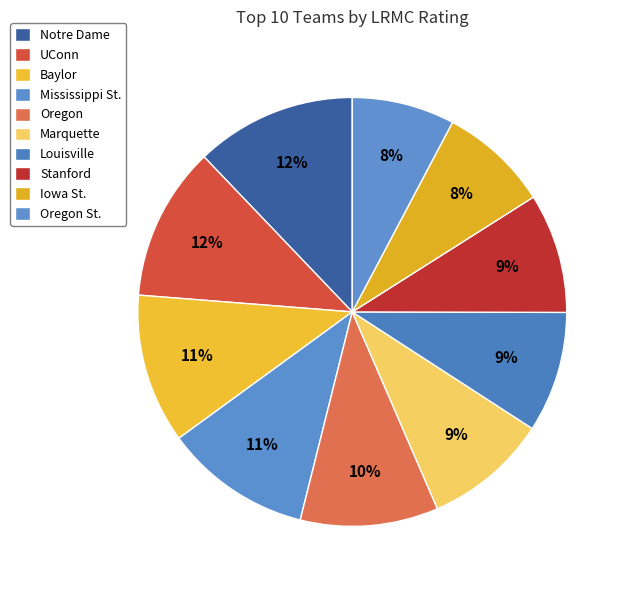

How many segments does this pie chart have?

10